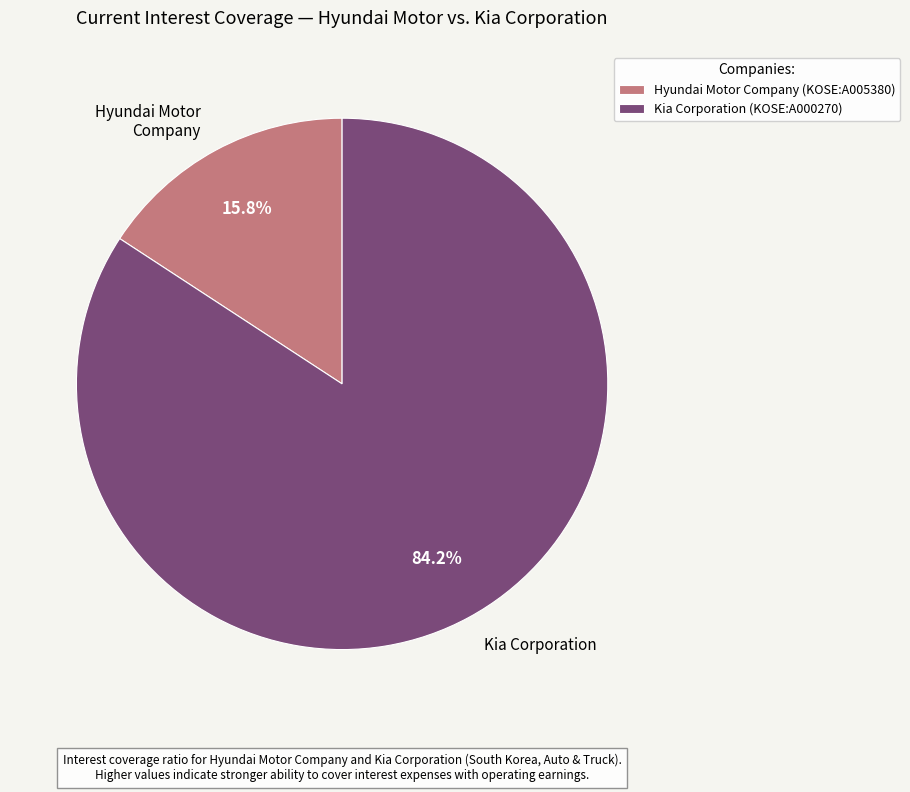

Combined, what portion of the pie is Hyundai Motor Company (KOSE:A005380) and Kia Corporation (KOSE:A000270)?

100.0%